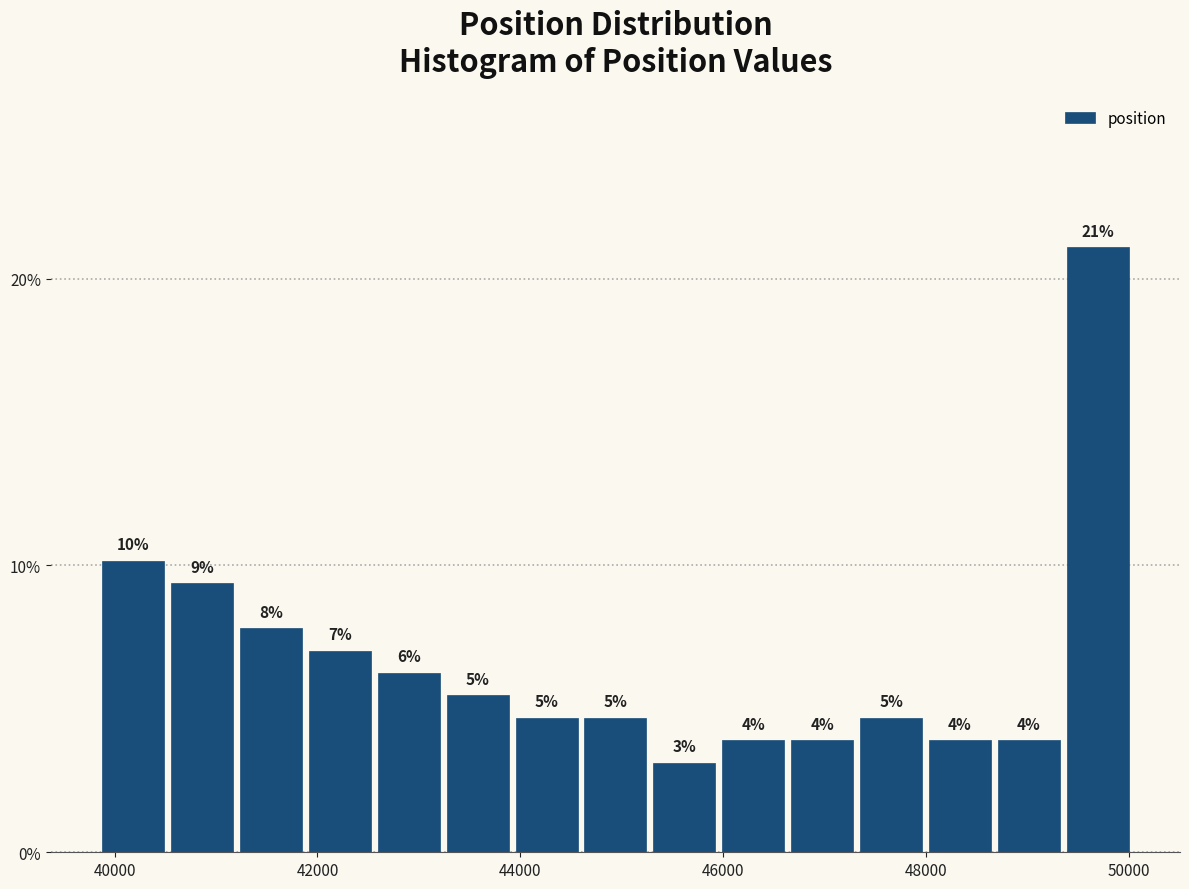

Read against the x-axis, roughly where is the centre of the tallest bar?

49600